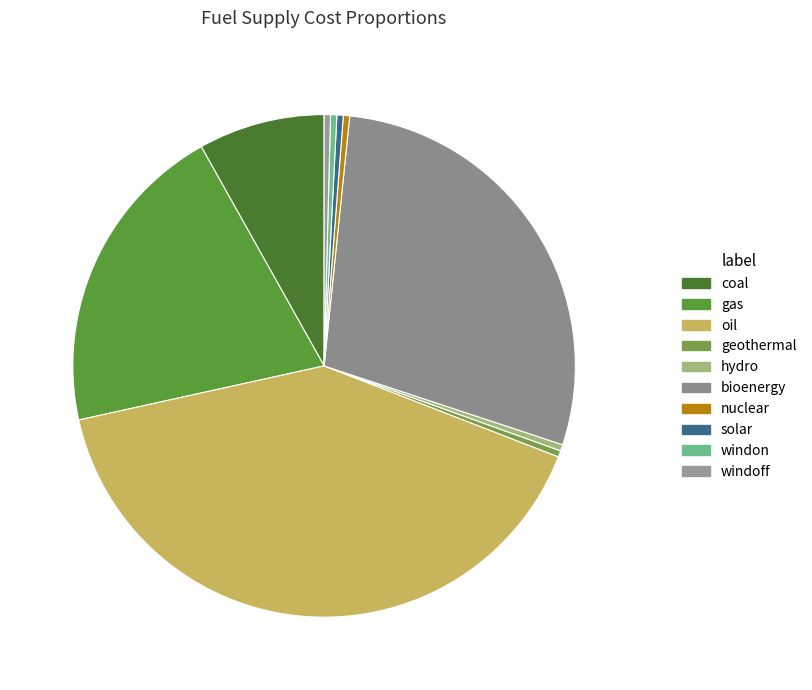

Combined, what portion of the pie is oil and gas?

61.0%